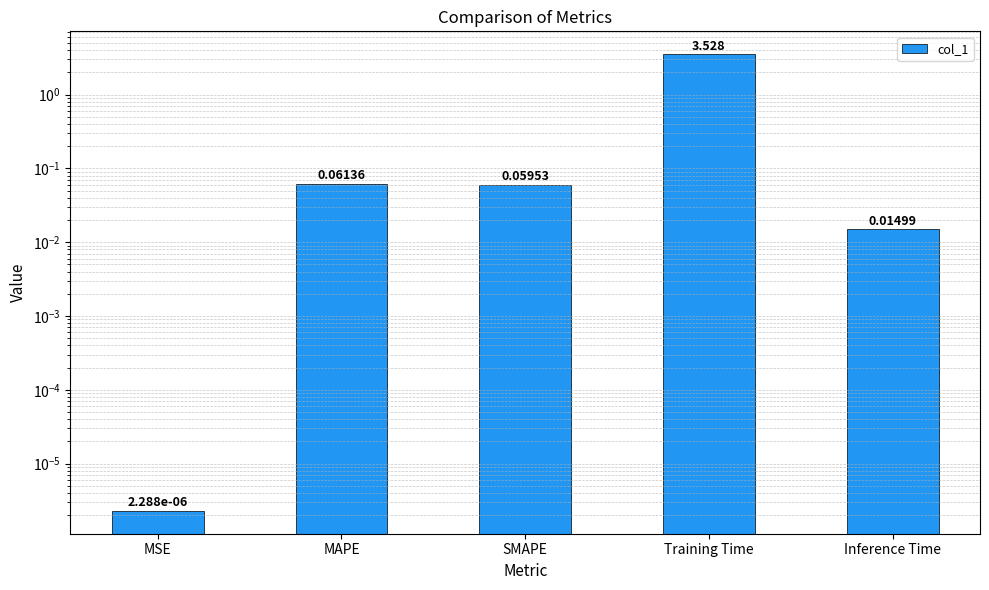

What is the greatest value displayed?

3.5